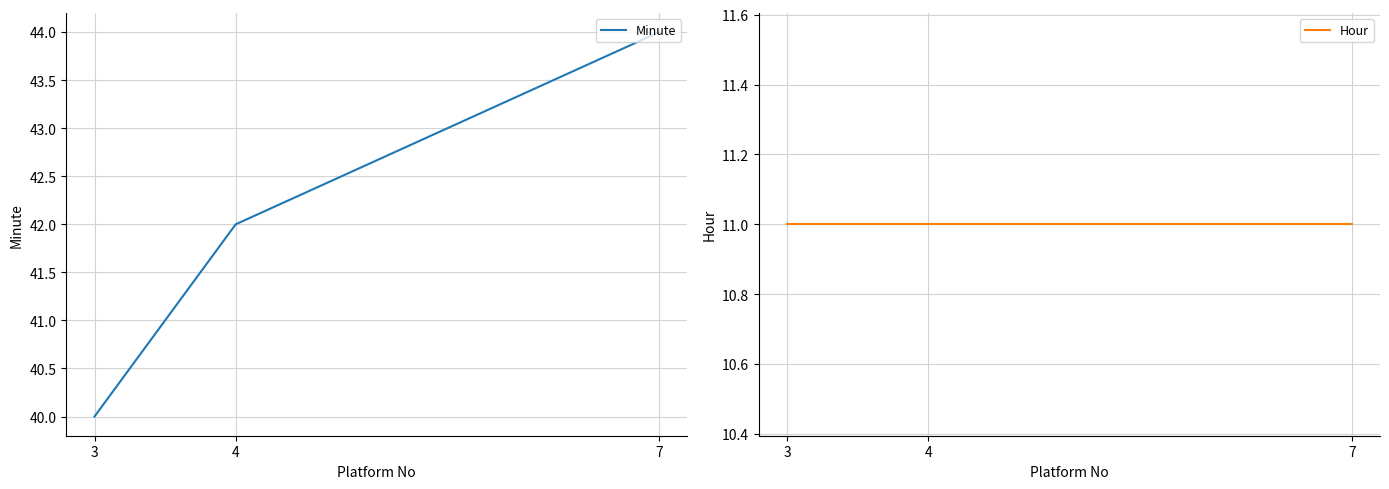

Which has a higher value, 7 or 4?

7